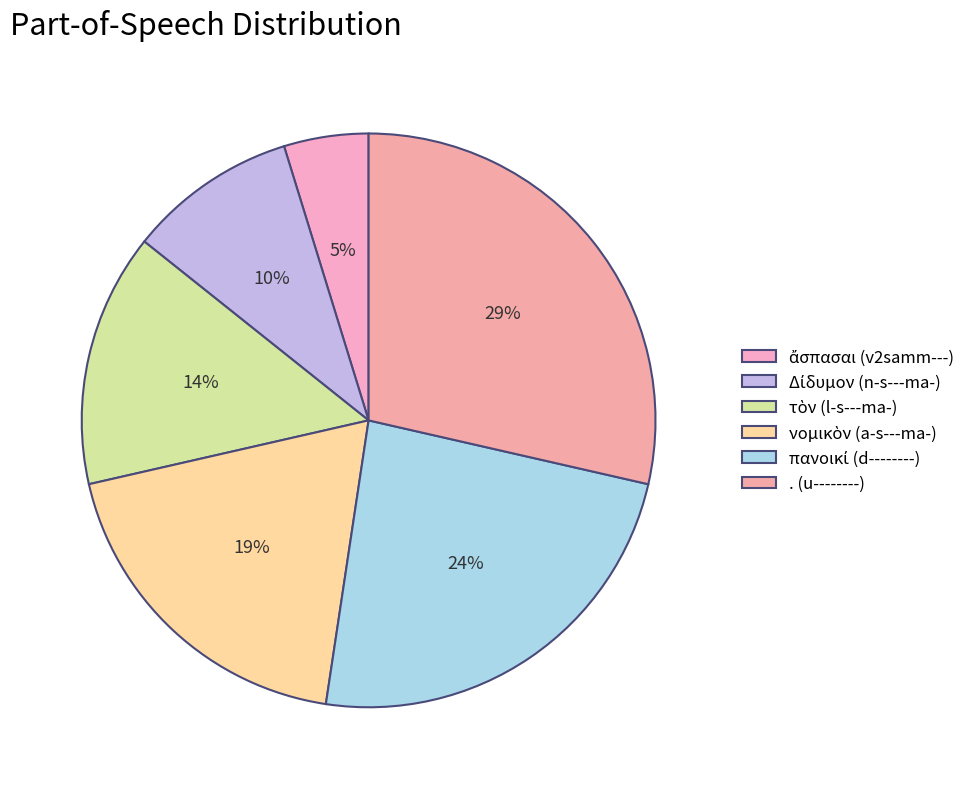

Is . (u--------) the majority of the pie?

No